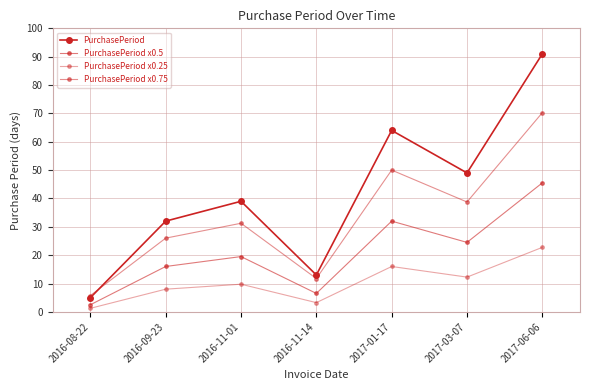

True or false: PurchasePeriod x0.5 and PurchasePeriod intersect in this chart.

False